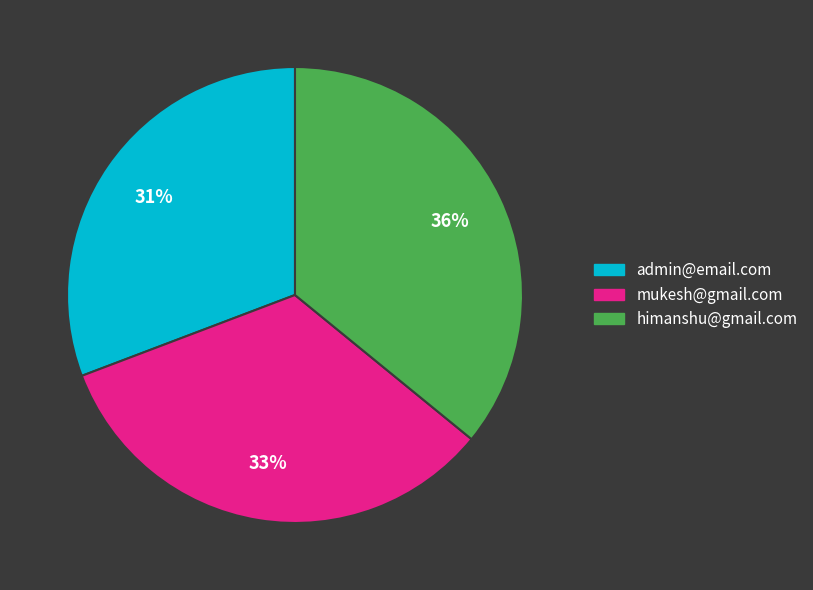

Combined, do admin@email.com and mukesh@gmail.com account for over 50%?

Yes